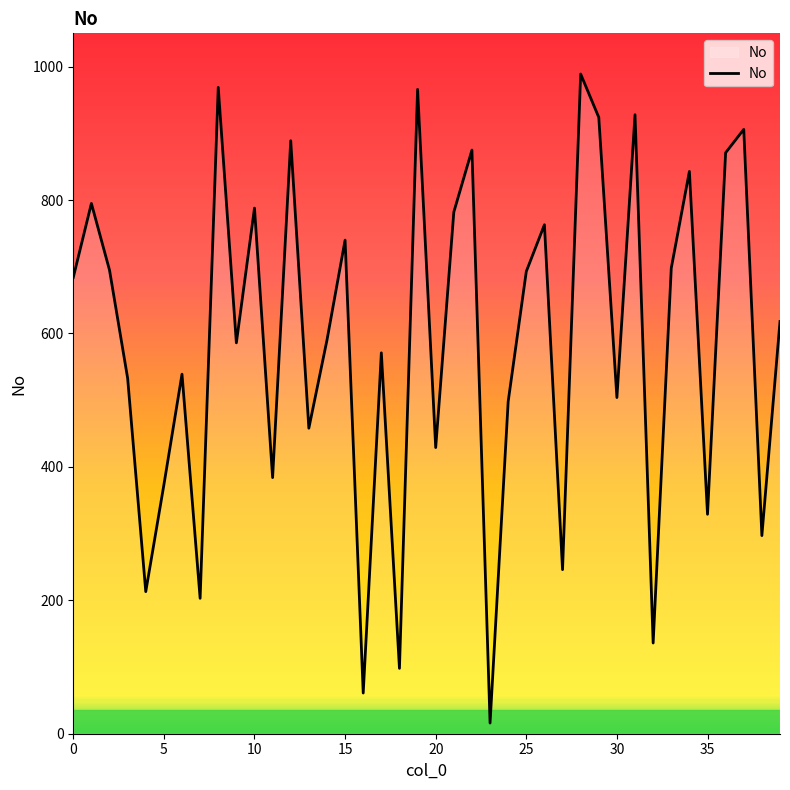

What is the difference between the maximum and minimum values?

973